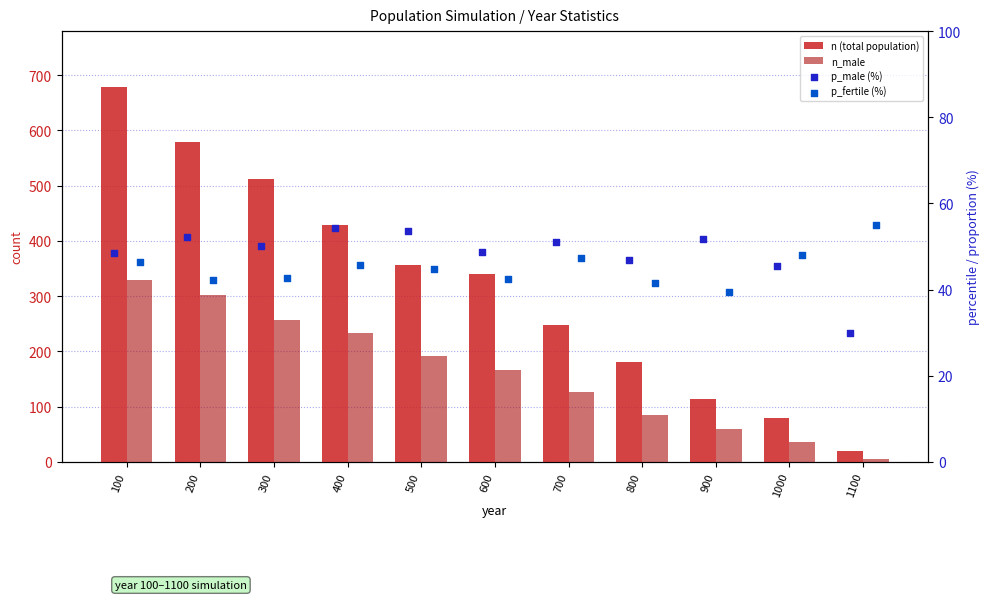

At which category is the sum across all series the highest?

100